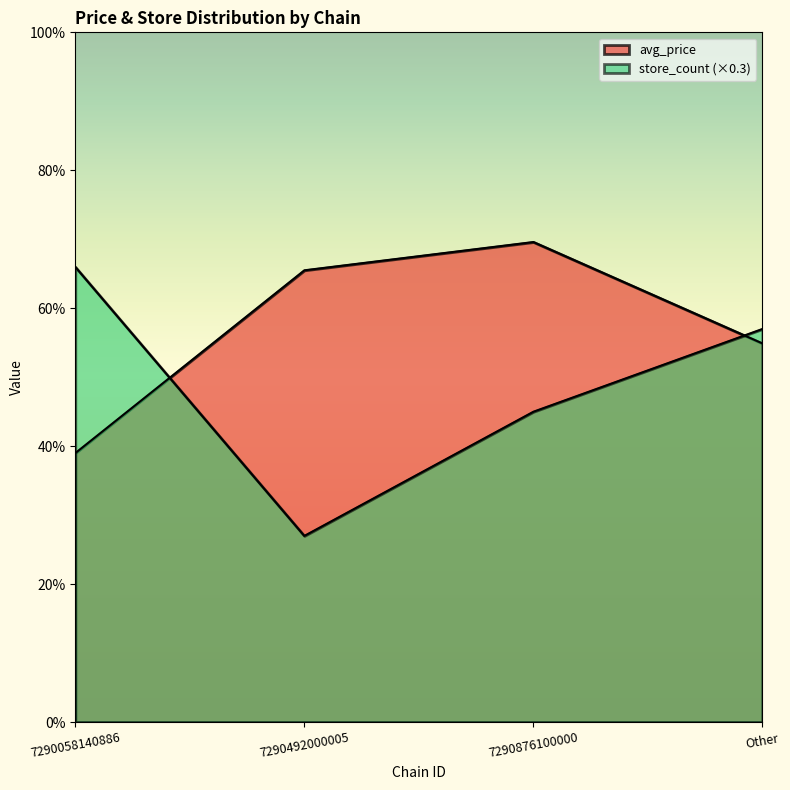

The value of avg_price at Other is 5.5. True or false?

True